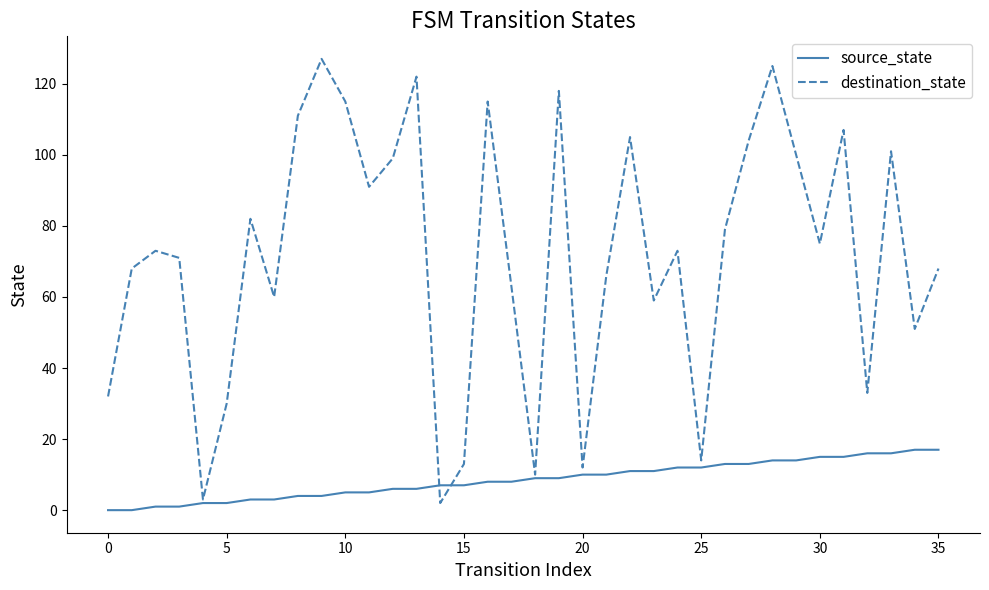

List the series in order of their peak value, lowest first.

source_state, destination_state